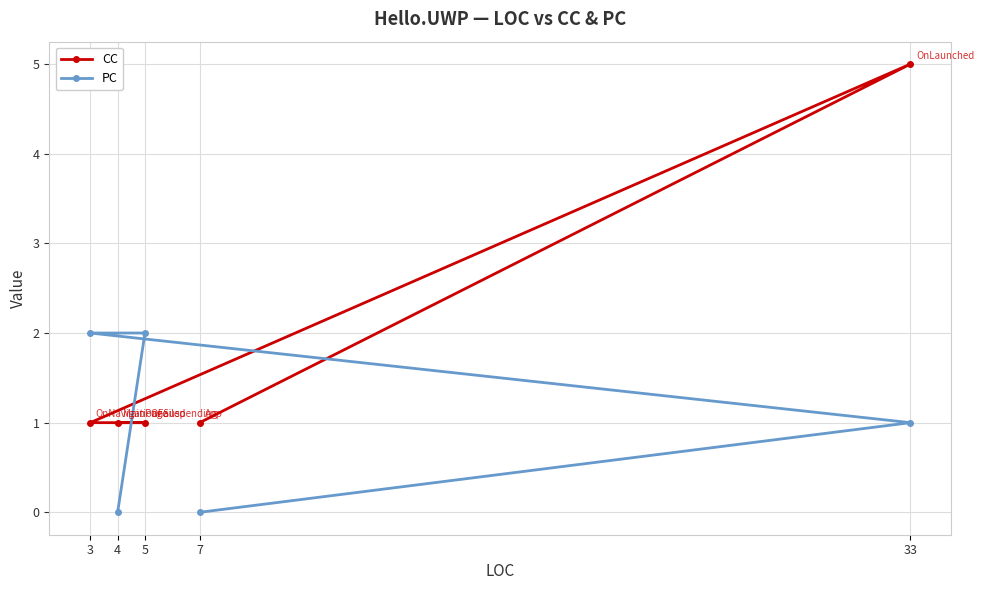

Read the CC value at 33.

5